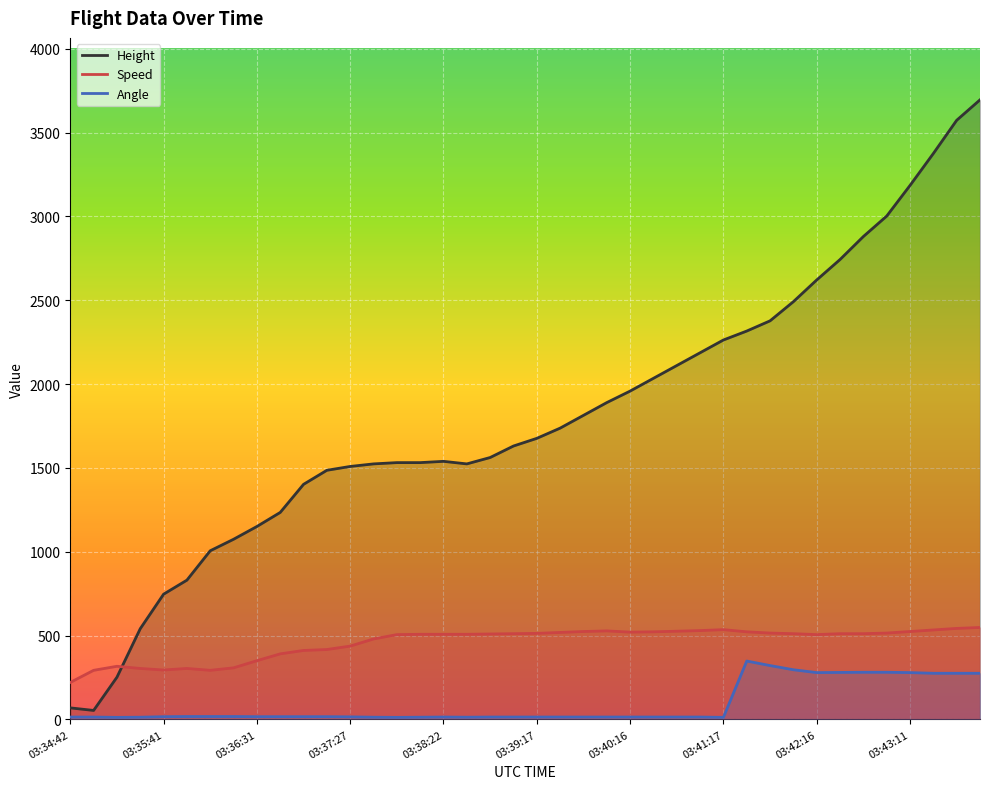

Between 03:36:17 and 03:37:27, which series saw the biggest shift?

Height